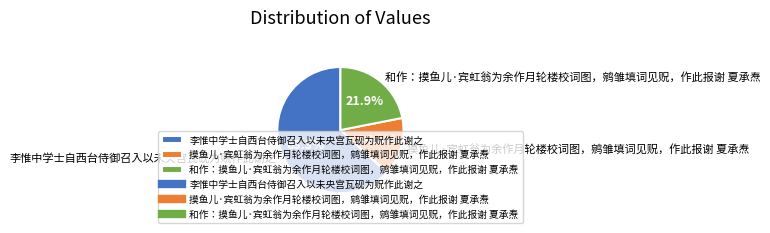

To the nearest percent, what is the average slice percentage?

33%